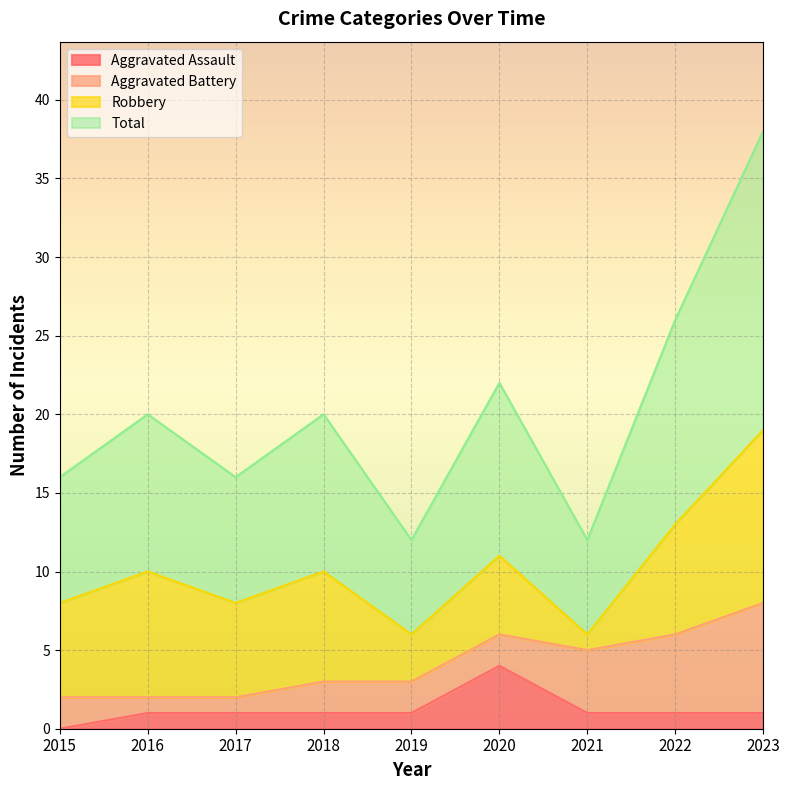

Between 2021 and 2018, which is larger?

2021